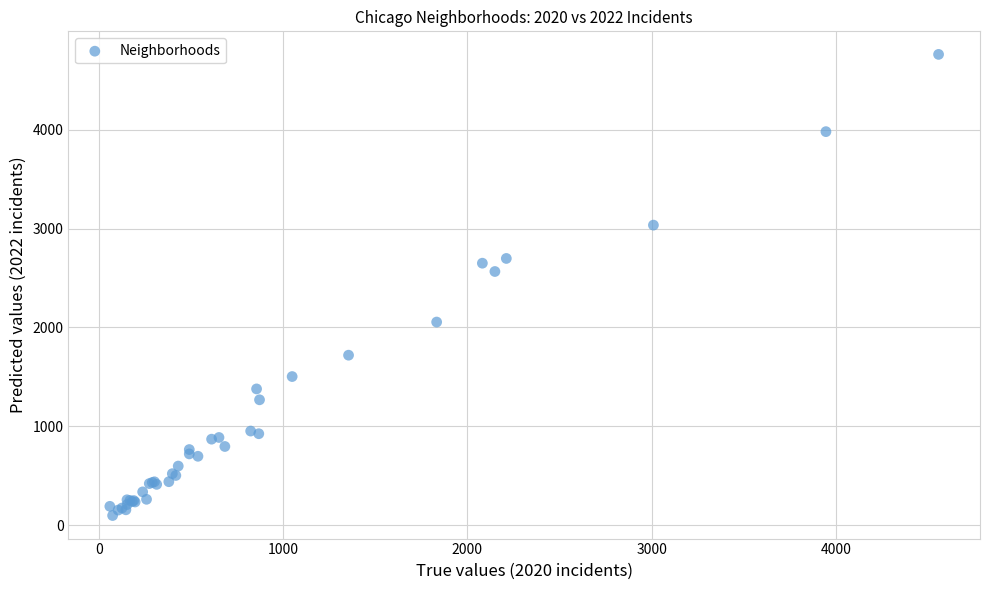

What Y value in the scatter plot is closest to 2430?

2566